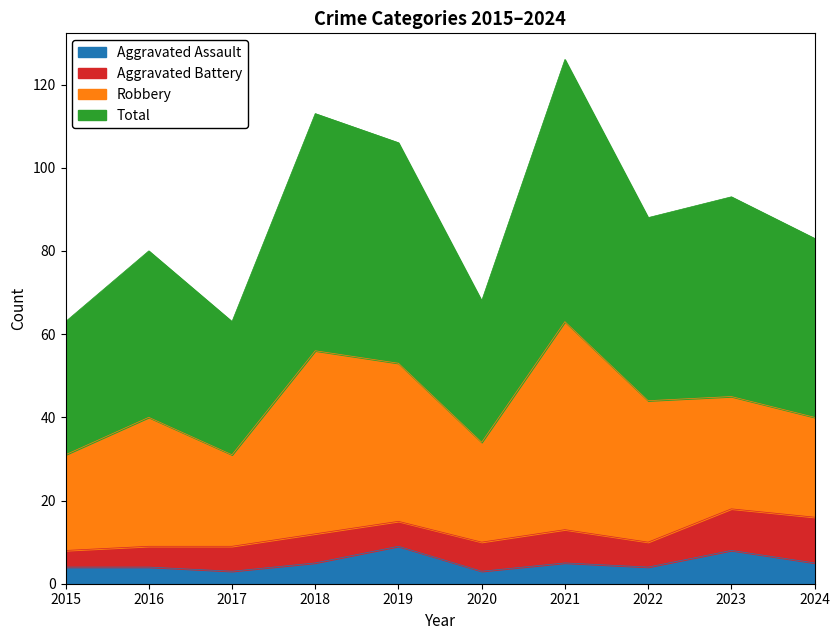

What is the difference between the Aggravated Assault values at 2019 and 2023?

1